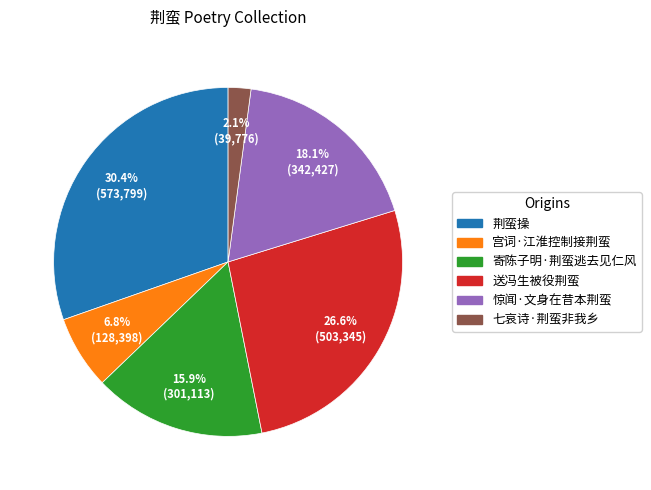

The 七哀诗·荆蛮非我乡 slice represents 2% of the pie. True or false?

True